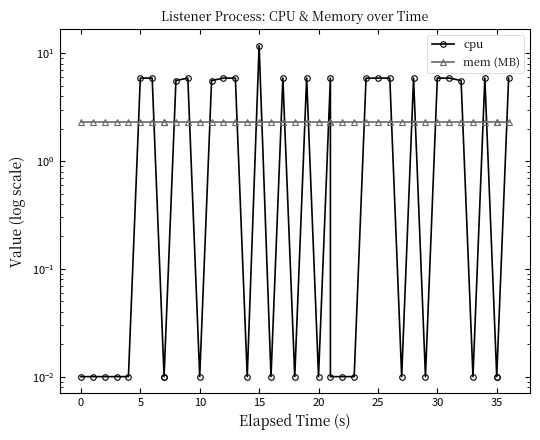

What are all the series names shown in the legend?

cpu, mem (MB)